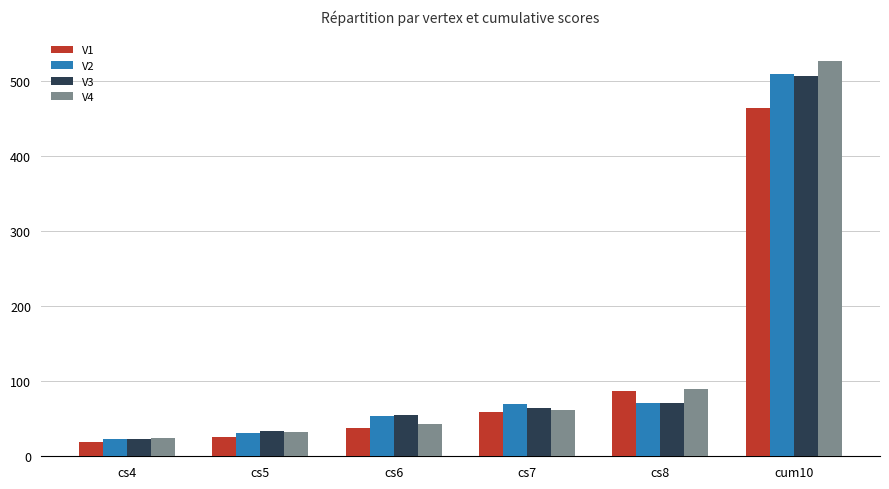

What is the difference between the V2 values at cs5 and cs7?

38